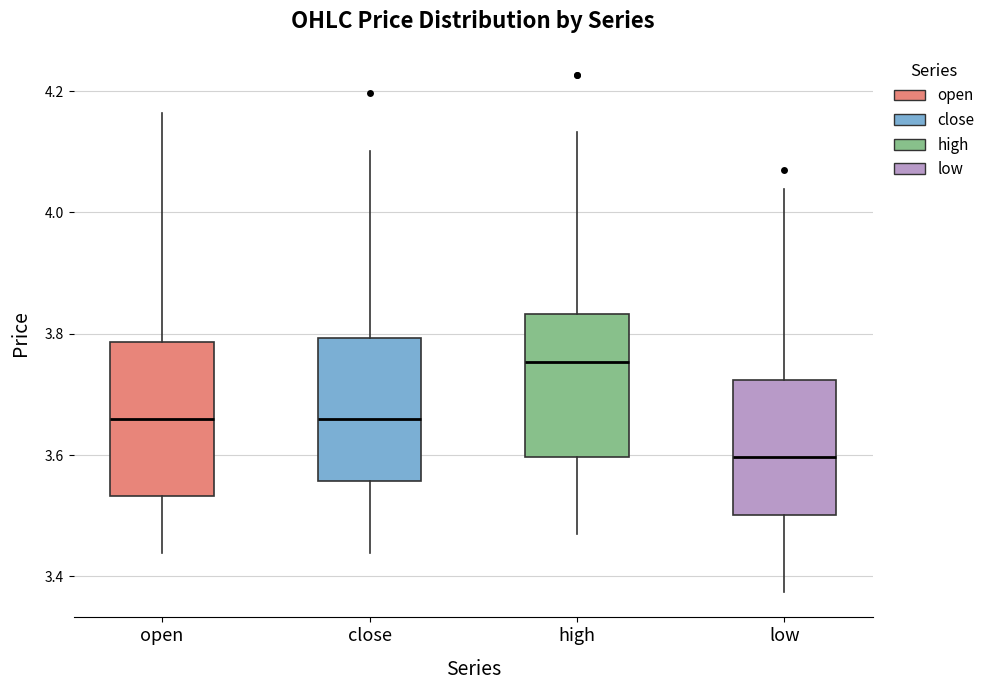

Which box's median line is the highest?

high